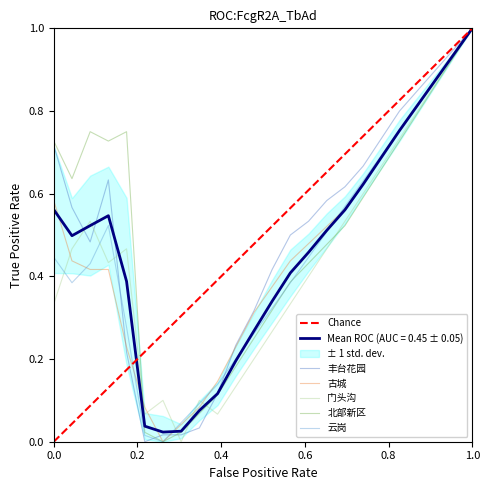

At which label does 北部新区 reach its peak?

1.0